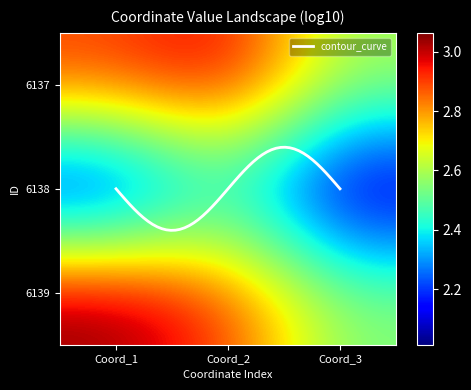

True or false: 6137 has a value of 1.3 at Coord_1.

False